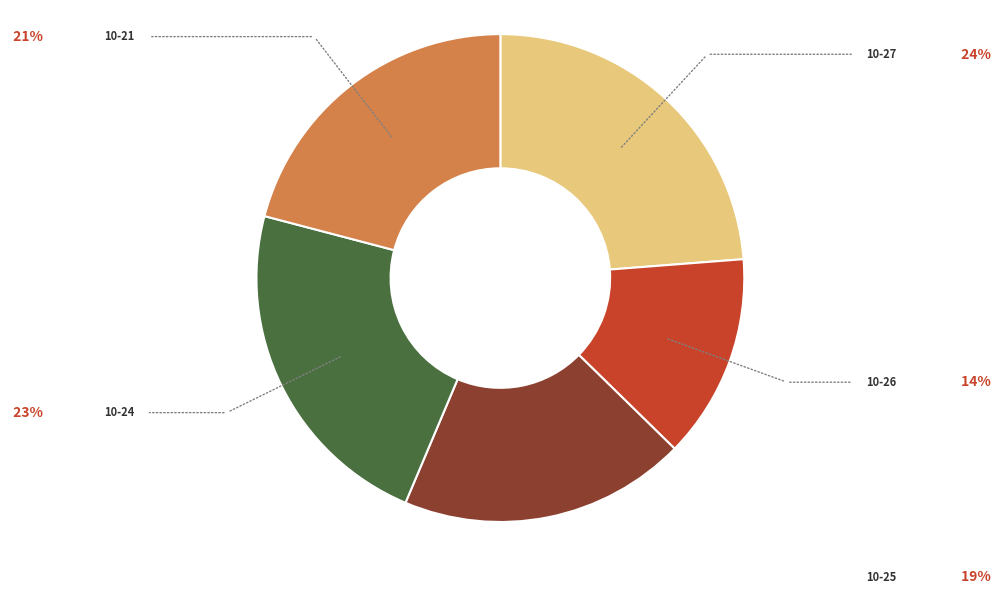

Is there any slice that represents more than half of the pie?

No